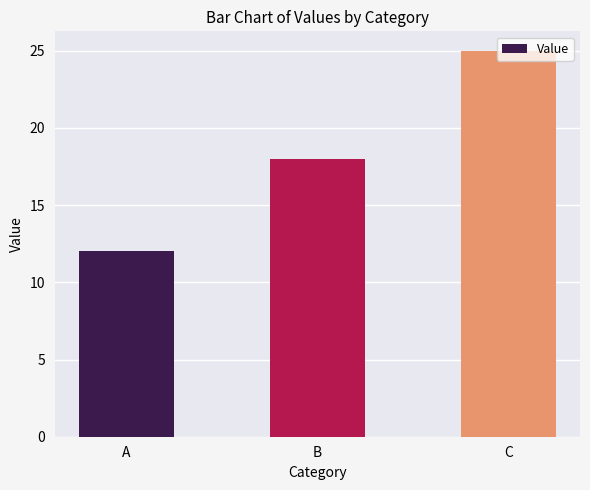

What is the difference between the values at B and A?

6